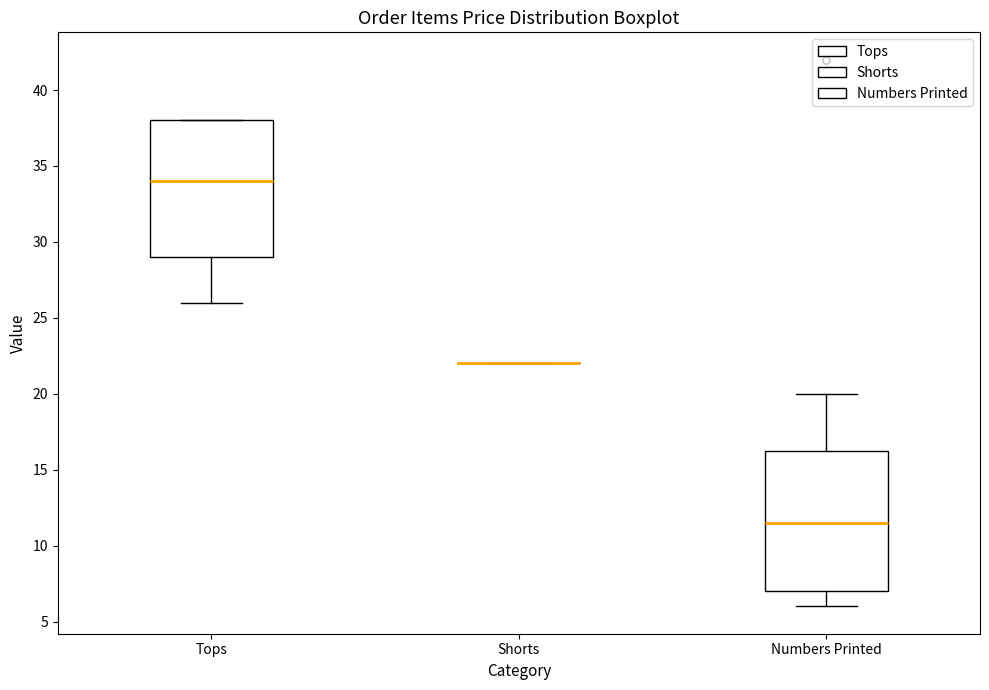

Reading left to right, read every box against the y-axis: the position of its median line, the range the box covers, and the ends of its whiskers. The values are not printed on the chart, so give them approximately, as read against the axis.

Tops: median 34.0, box 29.0 to 38.0, whiskers 26.0 to 38.0
Shorts: box collapsed to a line at 22.0, whiskers 22.0 to 22.0
Numbers Printed: median 11.5, box 7.0 to 16.5, whiskers 6.0 to 20.0